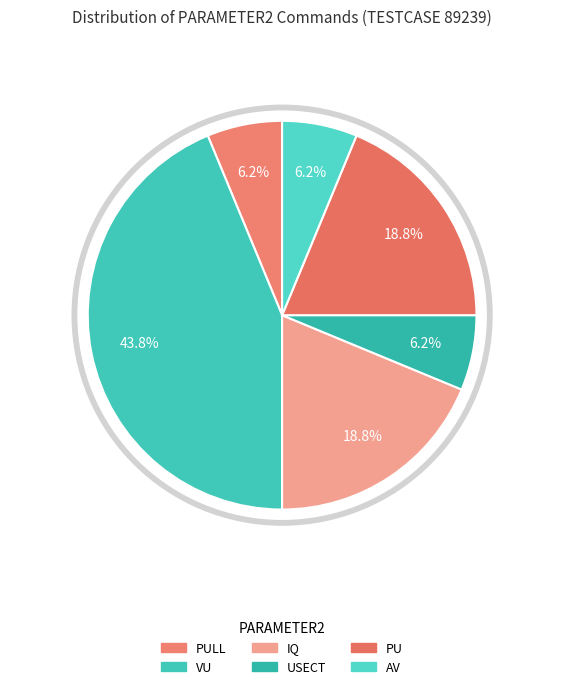

Combined, do PULL and VU account for over 50%?

No